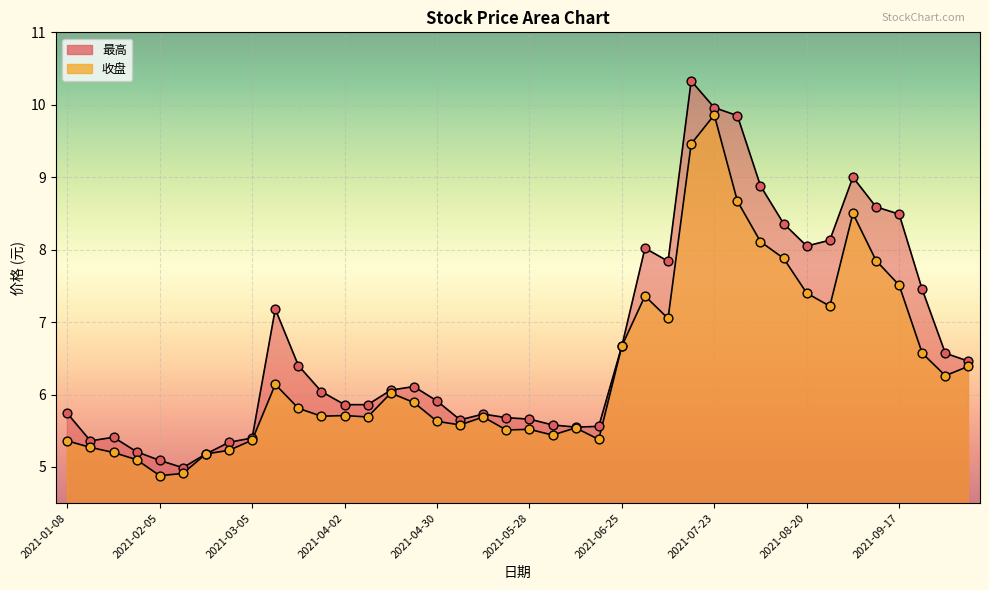

At how many categories does at least one series exceed 5?

39